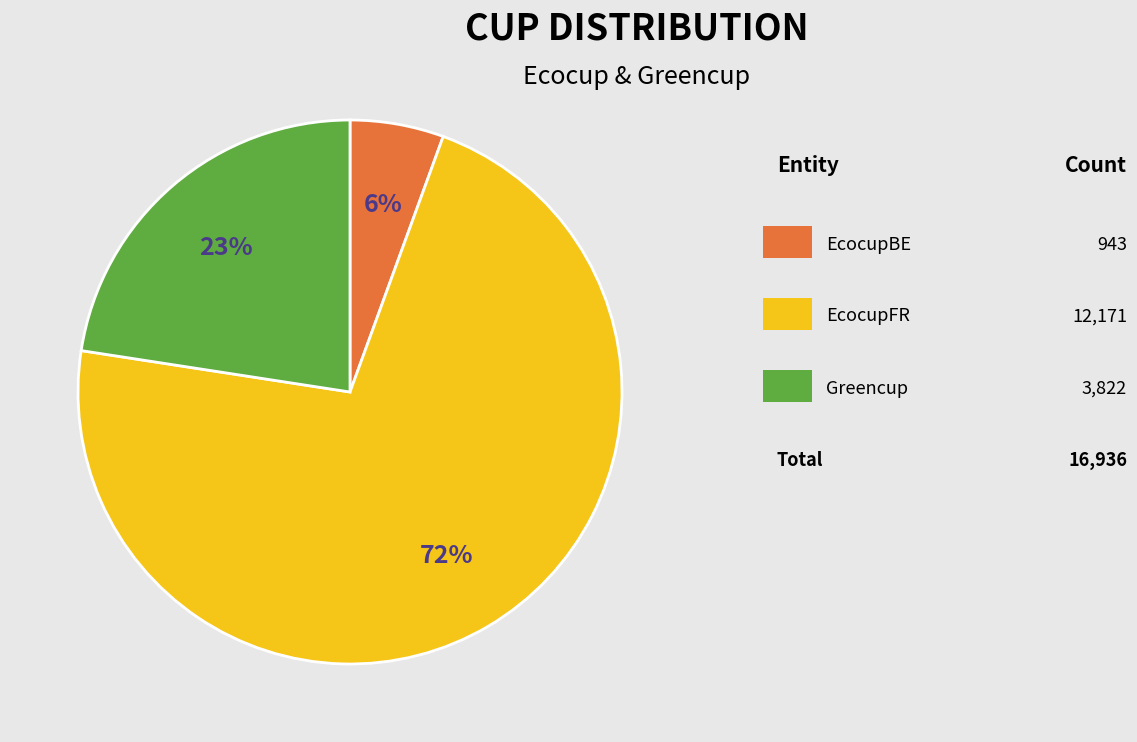

To the nearest percent, what is the average slice percentage?

33%